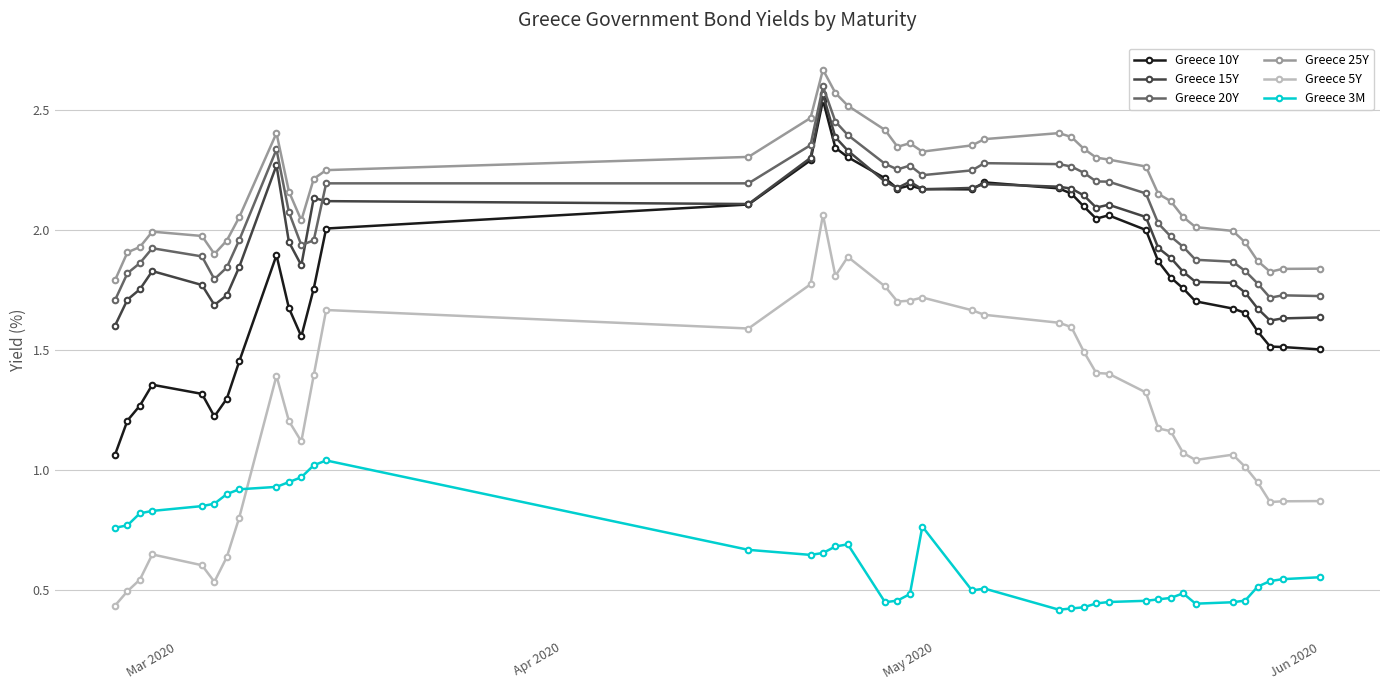

True or false: Greece 20Y has more than 2 points higher than both neighbors.

True